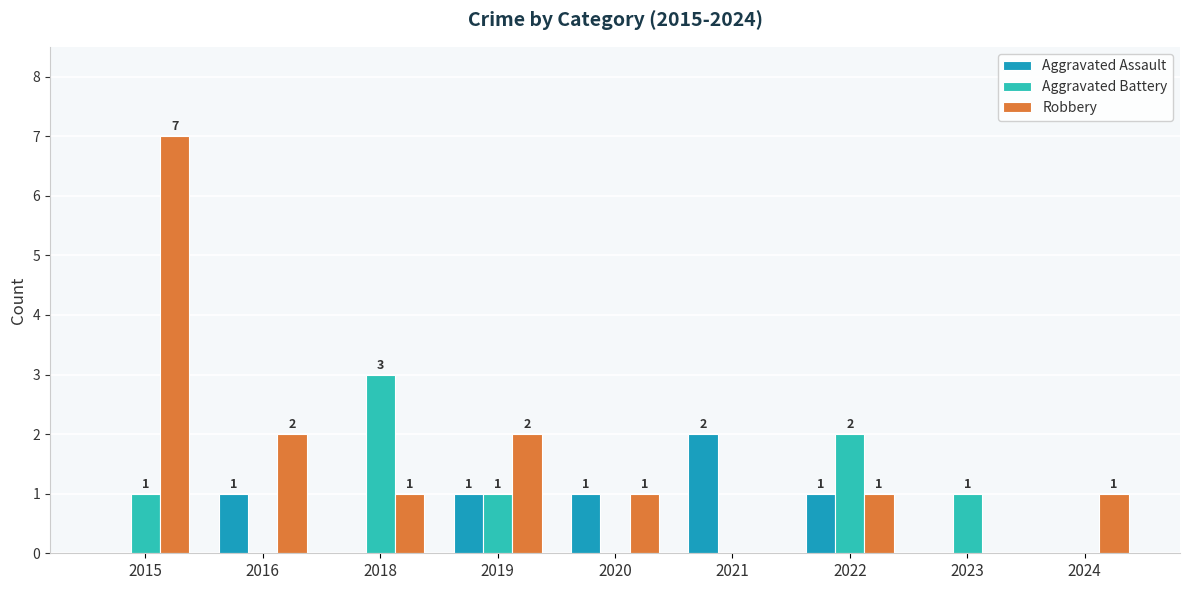

How many categories are shown in the chart?

9